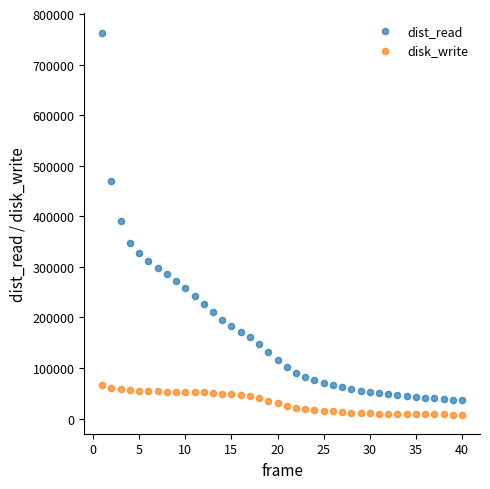

What is the X range (max minus min) for the scatter plot?

39